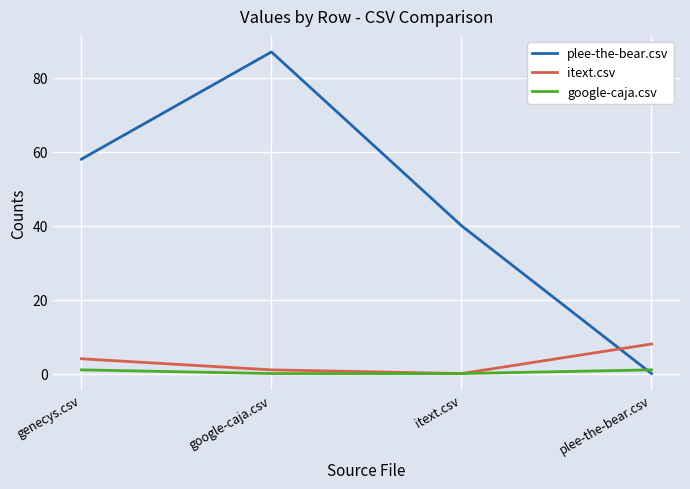

Is it true that plee-the-bear.csv equals 149 at google-caja.csv?

False